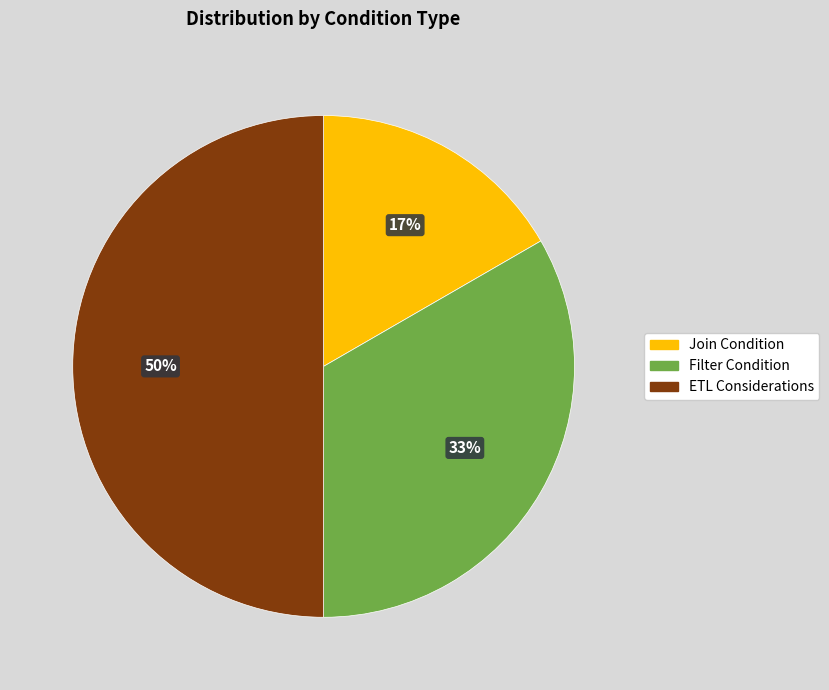

Which category has the biggest portion of the pie?

ETL Considerations